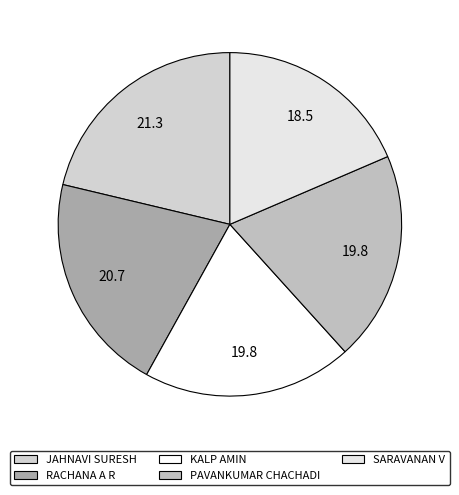

How many segments does this pie chart have?

5